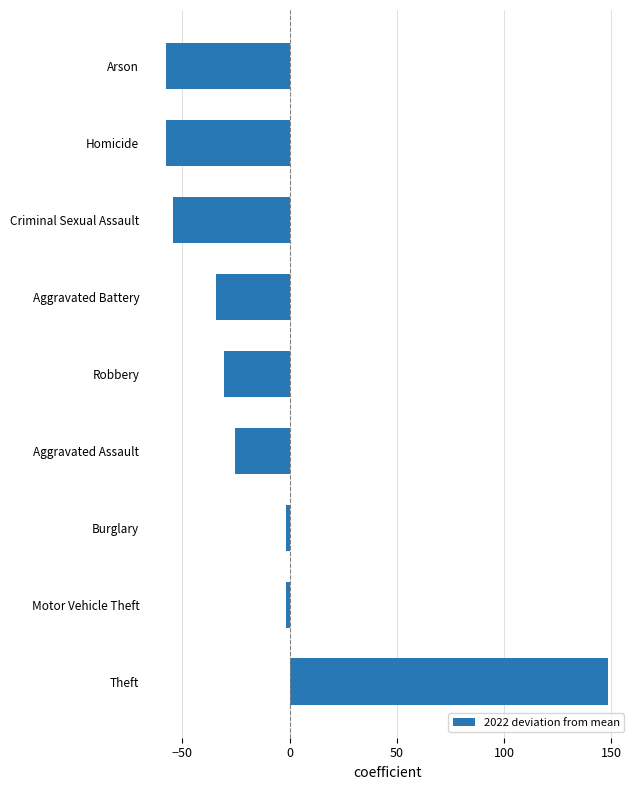

What is the sum of all values?

-115.1